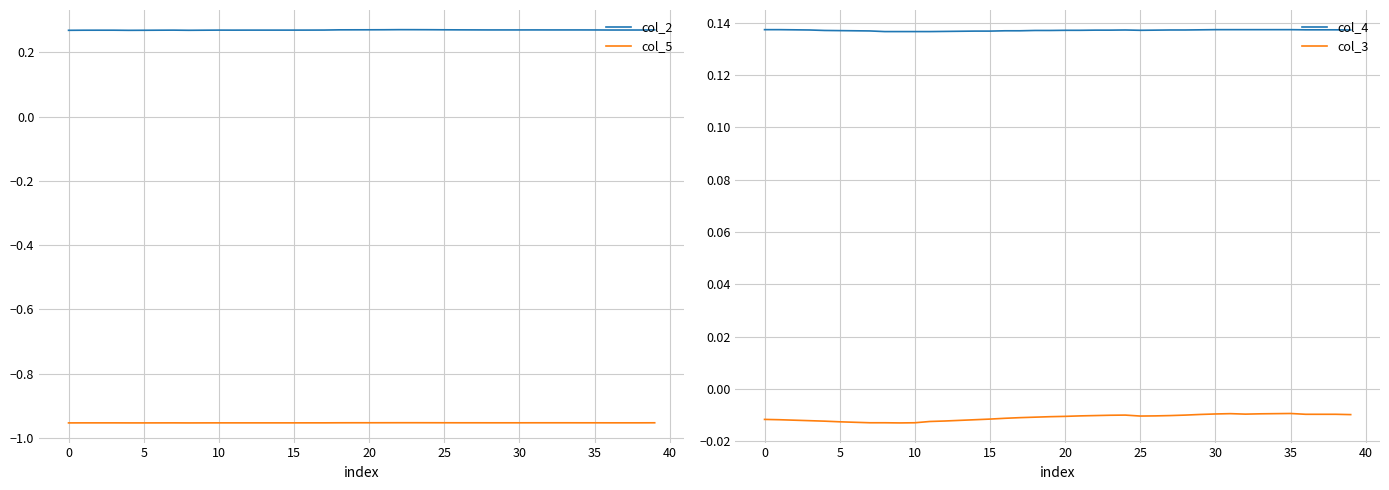

True or false: col_5 and col_2 cross at least once.

False